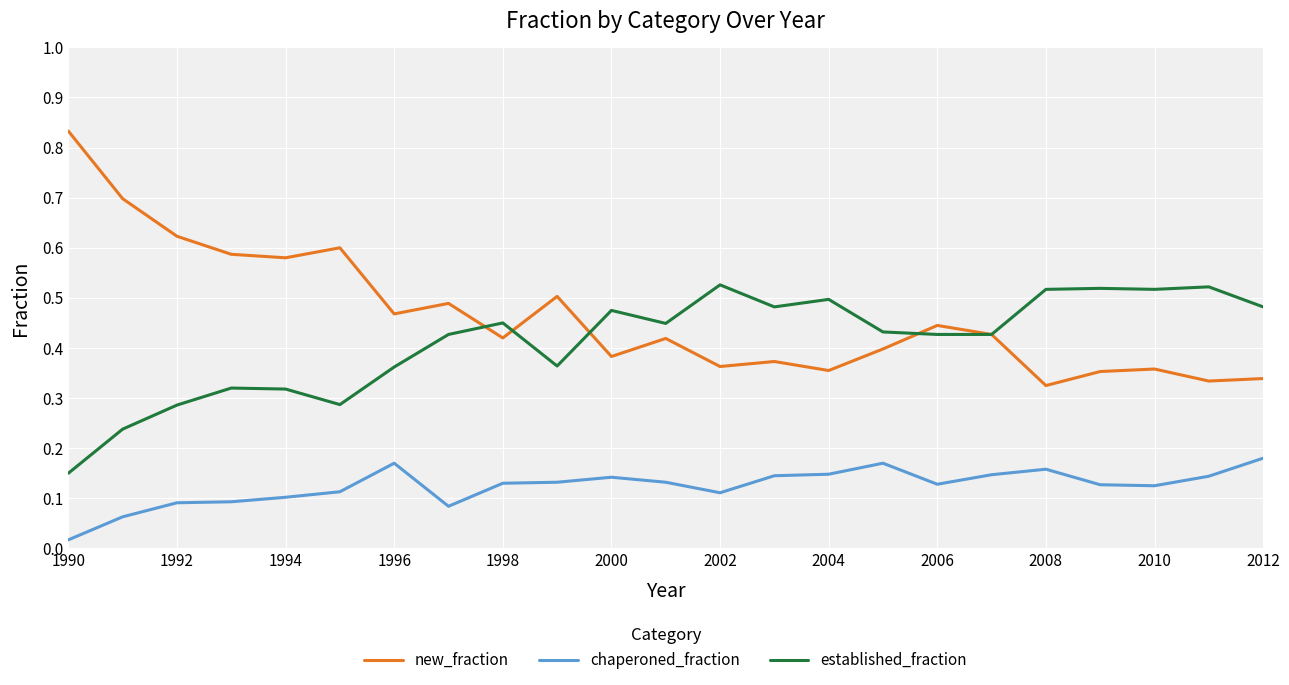

How many established_fraction values are between 0 and 1?

23